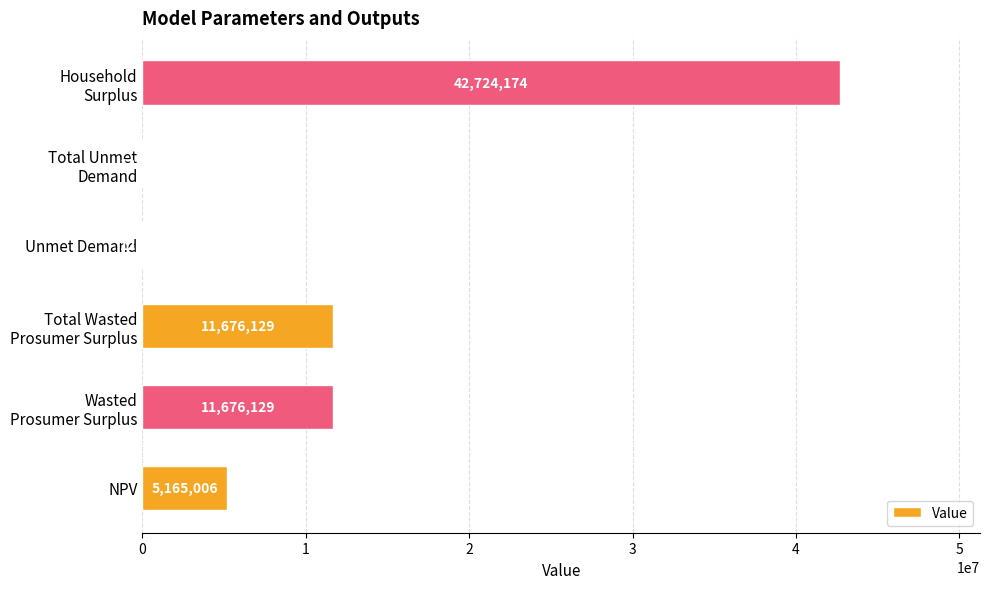

The value at Unmet Demand is 12001.7. True or false?

True